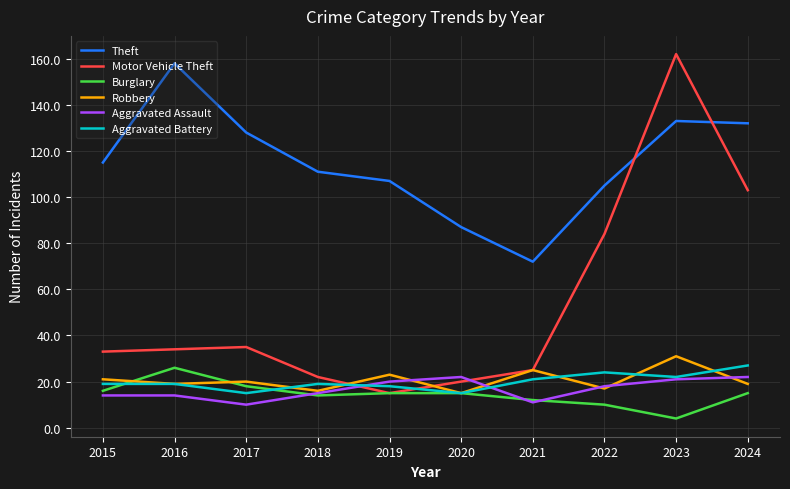

True or false: Aggravated Assault and Aggravated Battery intersect in this chart.

True